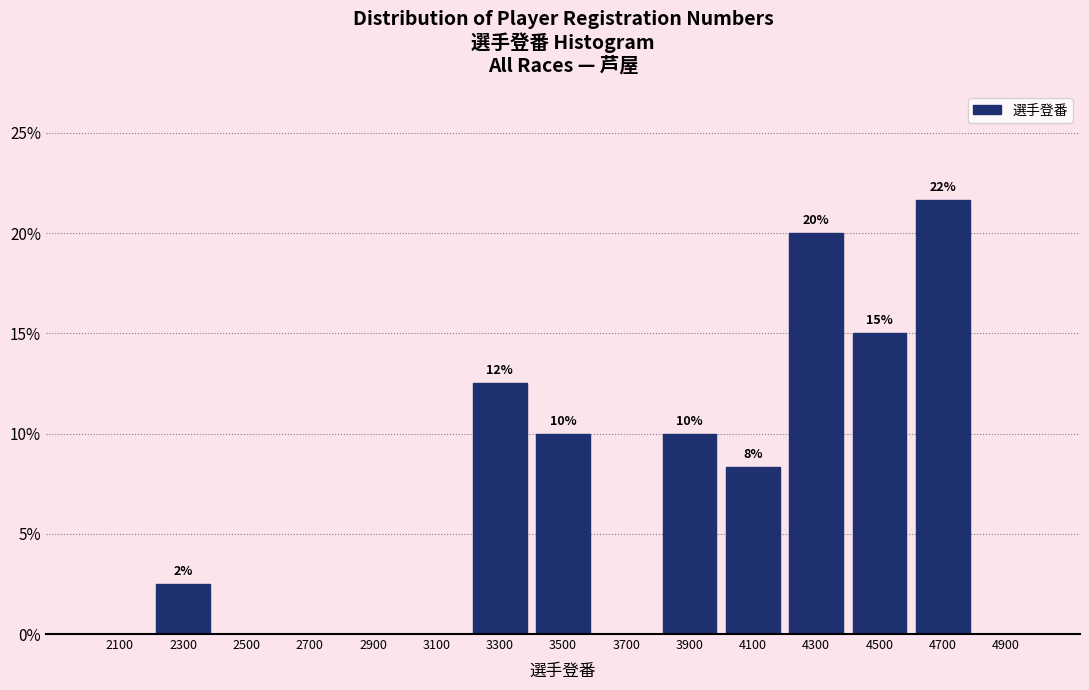

Which range on the x-axis has the tallest bar?

4600 to 4800